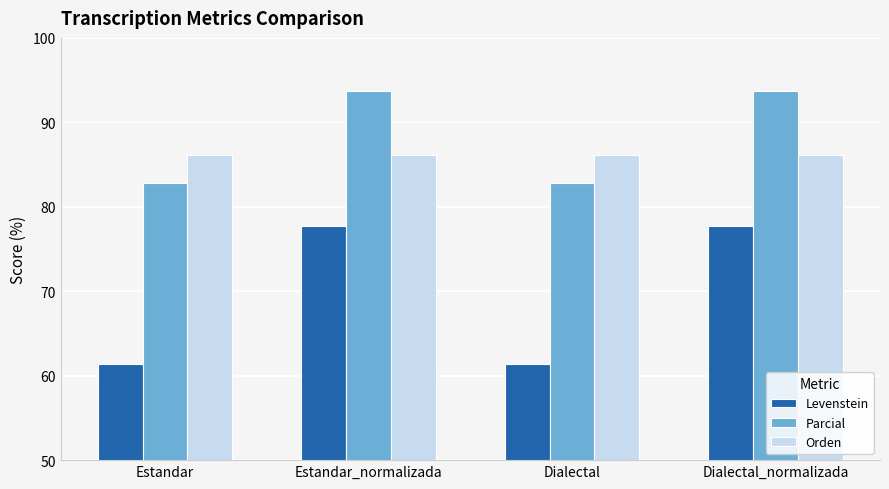

List the series in order of their peak value, highest first.

Parcial, Orden, Levenstein